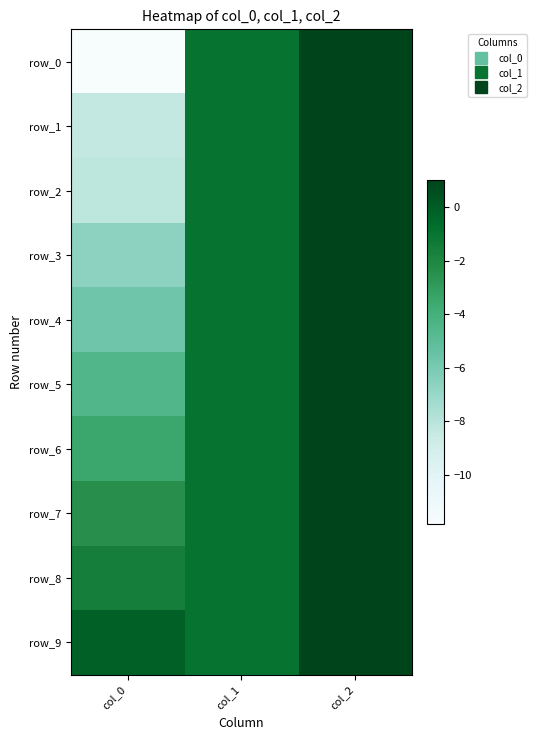

How many data points in row_8 are above -1?

1